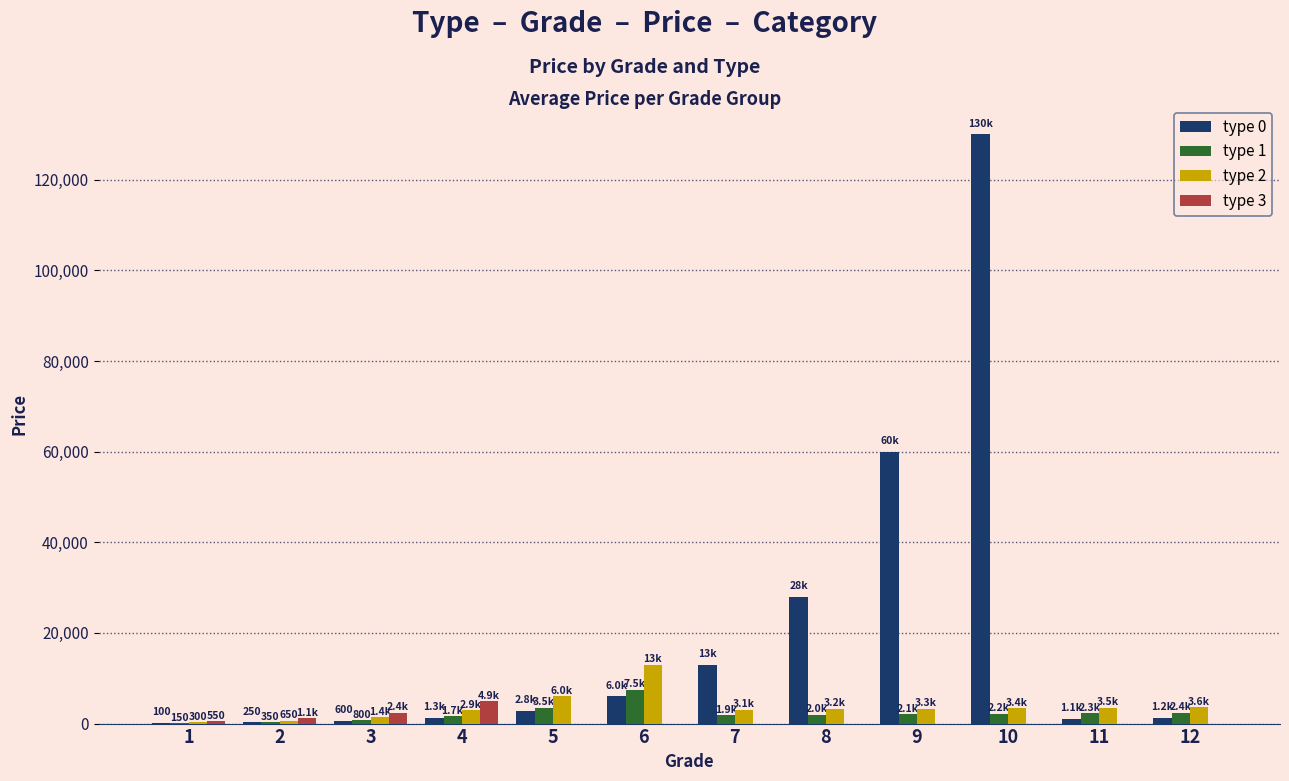

What is the maximum value shown in the chart?

130000